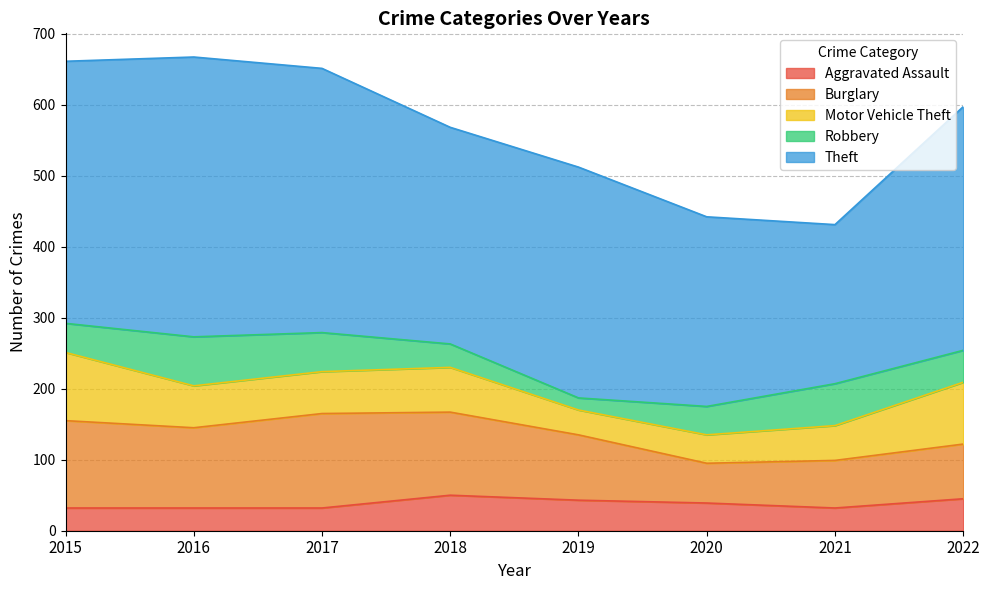

Is it true that Robbery equals 45 at 2022?

True